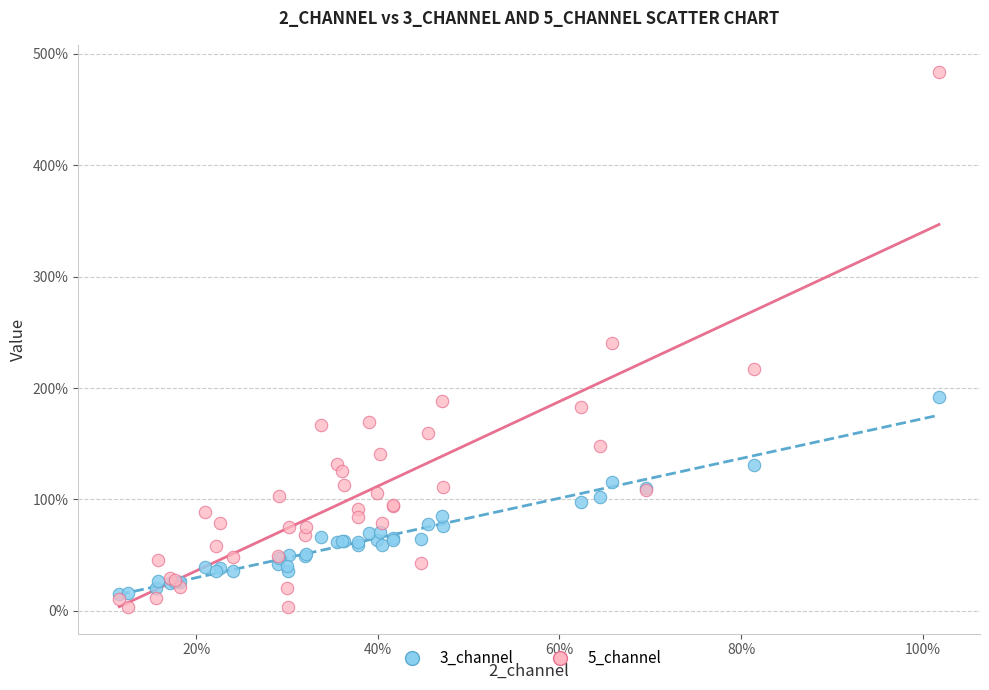

What are all the series names shown in the legend?

3_channel, 5_channel